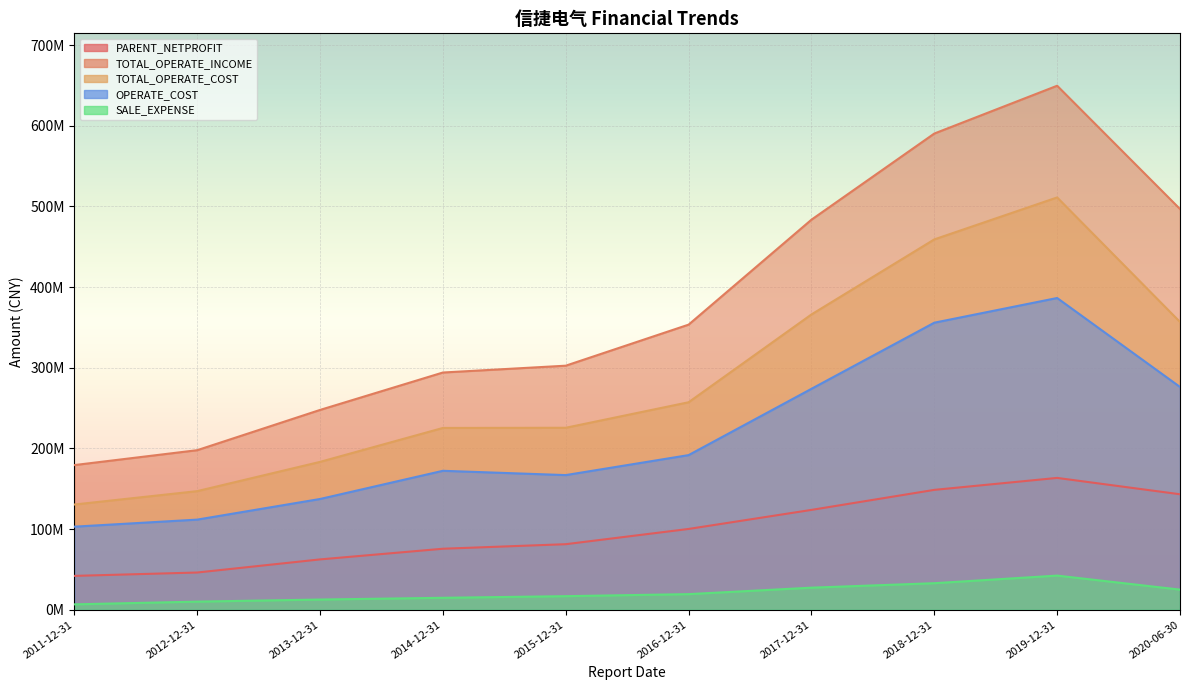

Reading right to left, transcribe all the data shown in this chart.

PARENT_NETPROFIT: 143189449.8	163452268.4	148630008.5	123809014.5	100190326.8	81286228.8	75656096.2	62431807.5	46172600.0	41996800.0
TOTAL_OPERATE_INCOME: 496812690.0	649641627.8	590380206.5	483573418.5	353470015.8	302584111.4	294121501.0	247728956.1	197832500.0	179354700.0
TOTAL_OPERATE_COST: 356817625.3	511161469.6	459145912.3	366098980.7	257249582.9	225617175.4	225395525.7	183326932.9	147062900.0	130465400.0
OPERATE_COST: 276234938.1	386494518.3	355885517.9	273909392.8	191735340.3	166953150.1	172277799.9	137328347.7	111752900.0	103012400.0
SALE_EXPENSE: 24964734.8	42361087.8	32932650.1	27391400.0	19384004.0	16860118.3	14832507.5	12680284.0	10097700.0	6702000.0